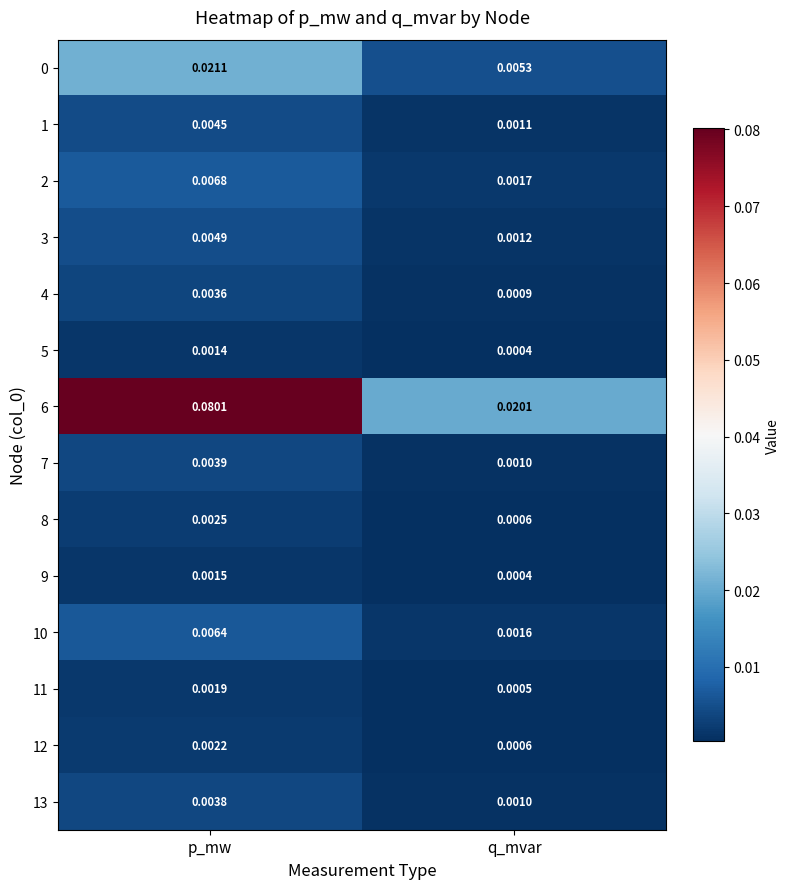

List the labels in order of 12 value, smallest first.

q_mvar, p_mw